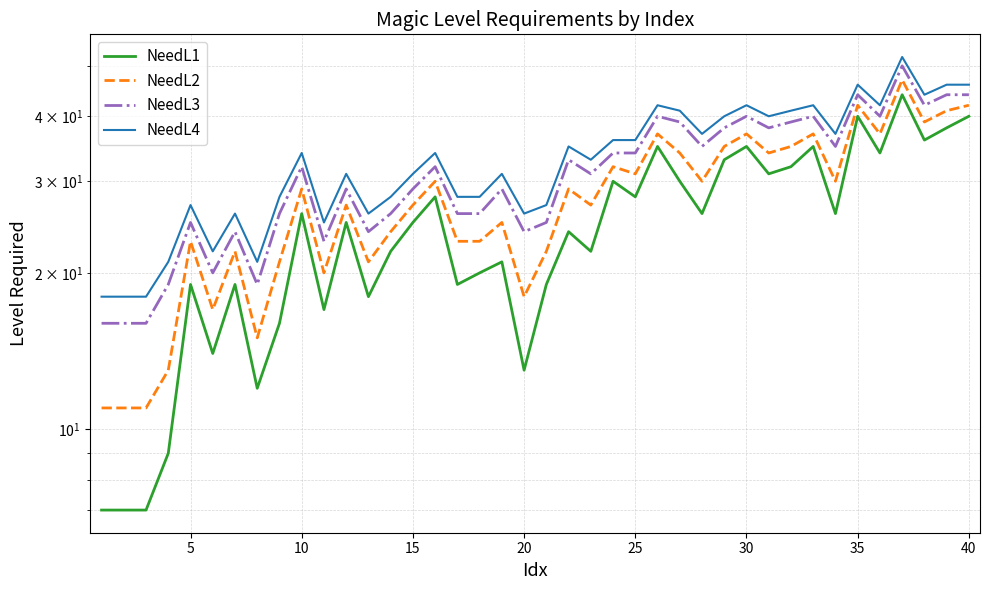

How many categories are shown in the chart?

40